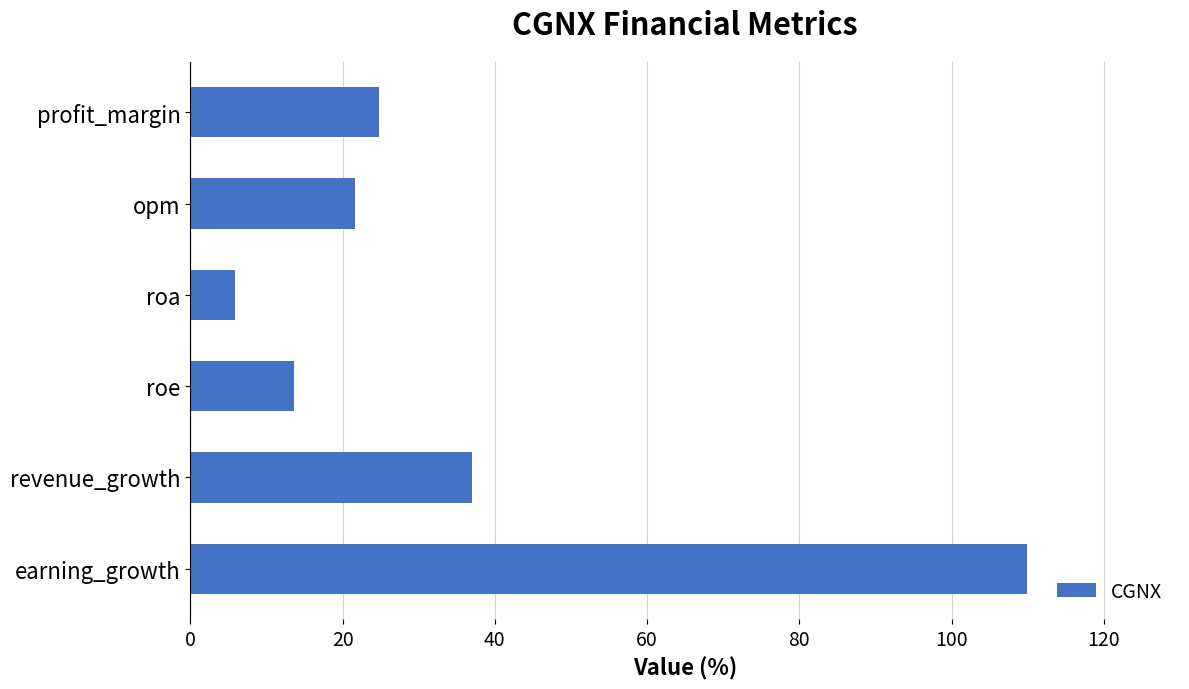

What is the sum of the values at earning_growth and opm?

131.5